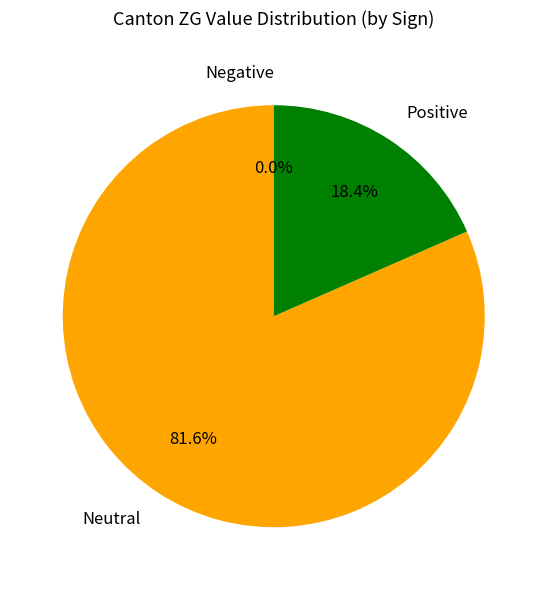

Is 2020-06-26 the majority of the pie?

No